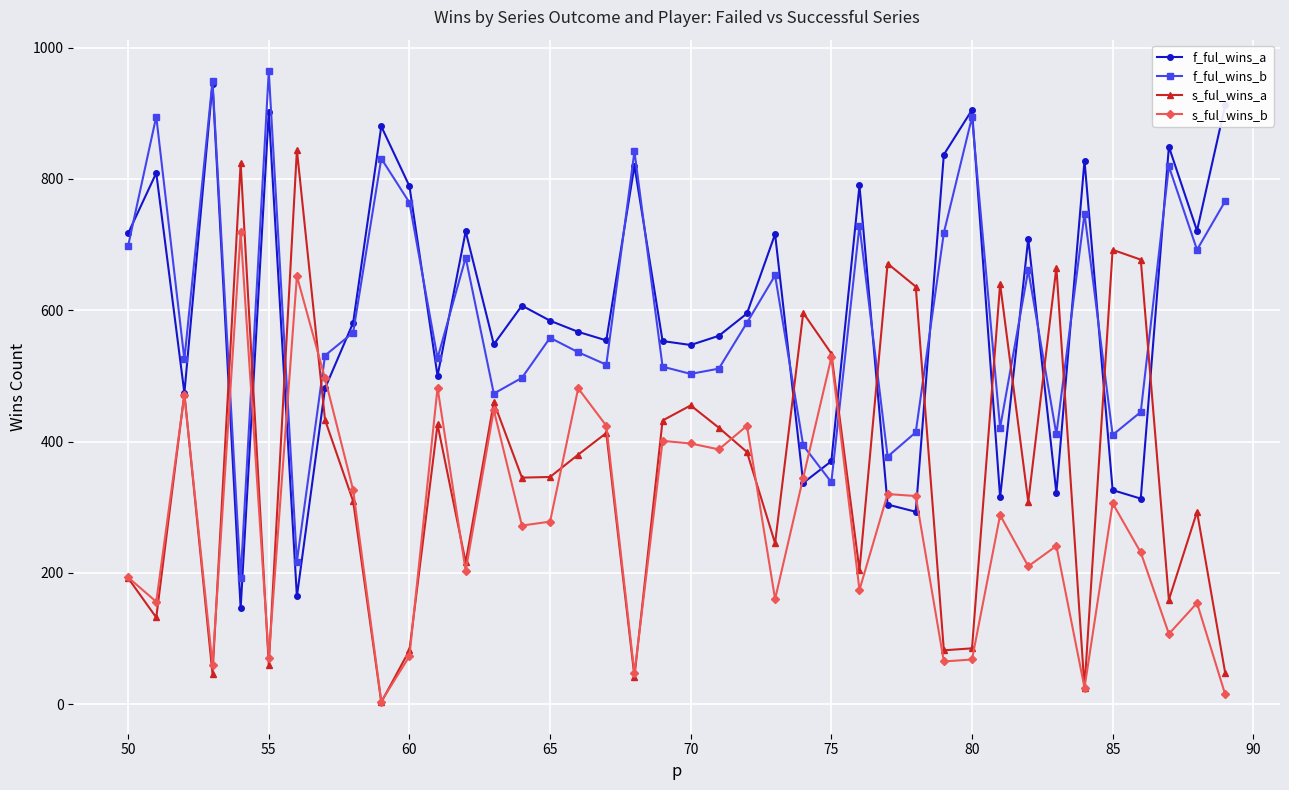

What is the maximum value for s_ful_wins_b?

719